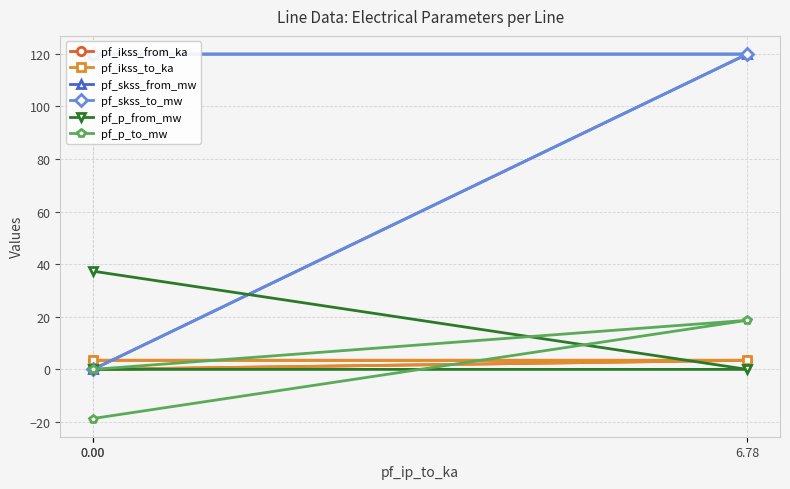

What is the minimum value shown in the chart?

-18.7